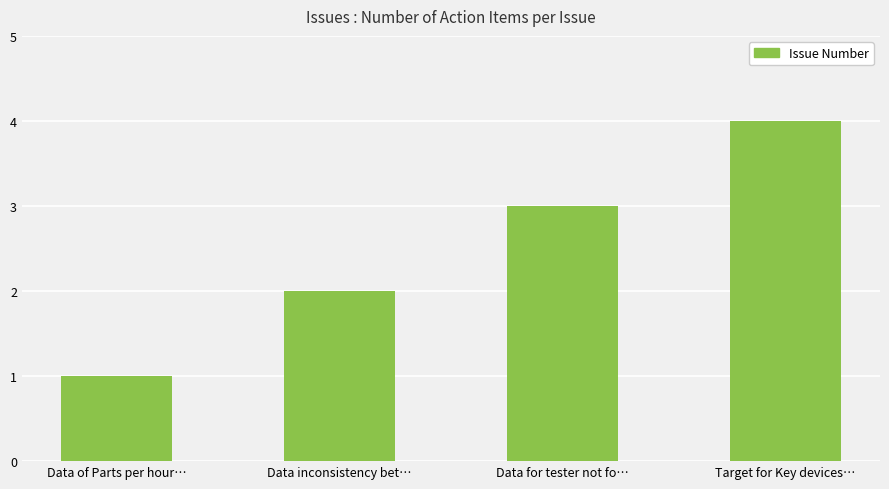

Rank the categories by value from highest to lowest.

Target for Key devices…, Data for tester not fo…, Data inconsistency bet…, Data of Parts per hour…